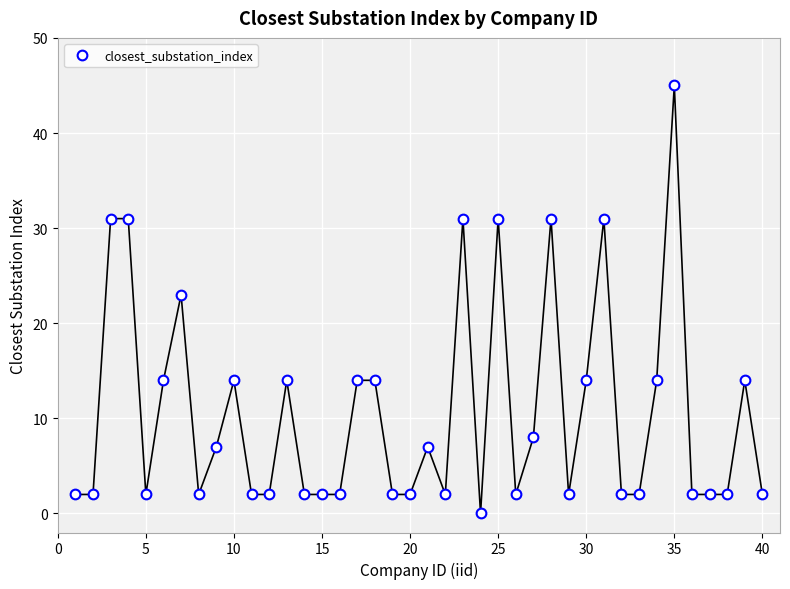

True or false: the data has more than 2 interior local peaks.

True